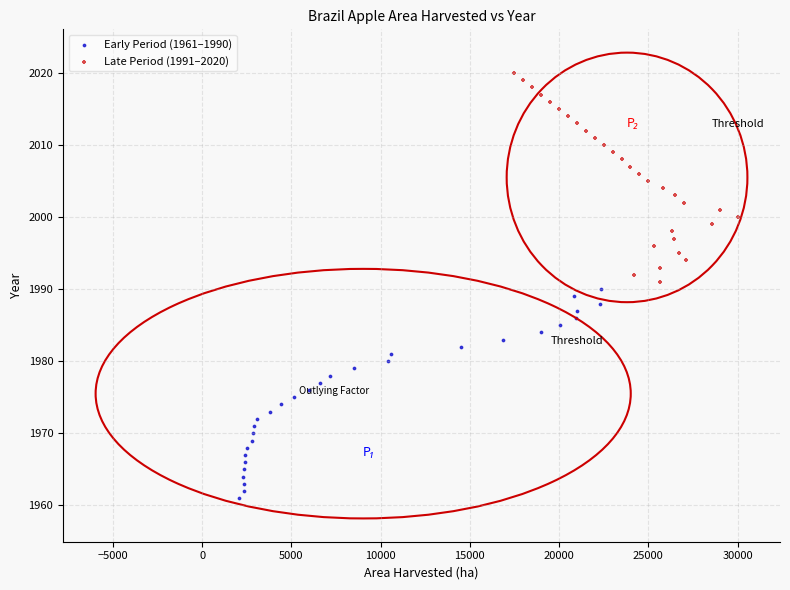

Which series contains the highest Y value?

Late Period (1991–2020)